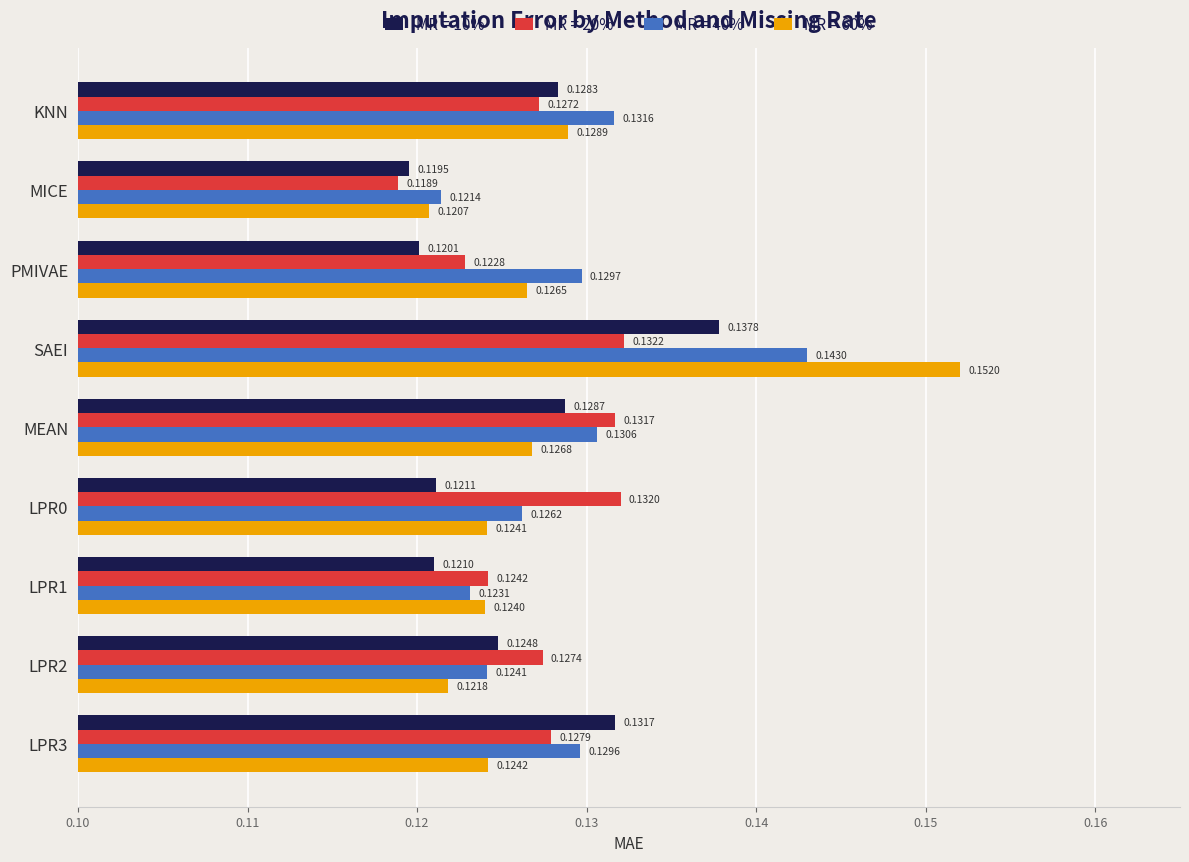

Rank the categories by MR = 10% value from lowest to highest.

MICE, PMIVAE, LPR1, LPR0, LPR2, KNN, MEAN, LPR3, SAEI